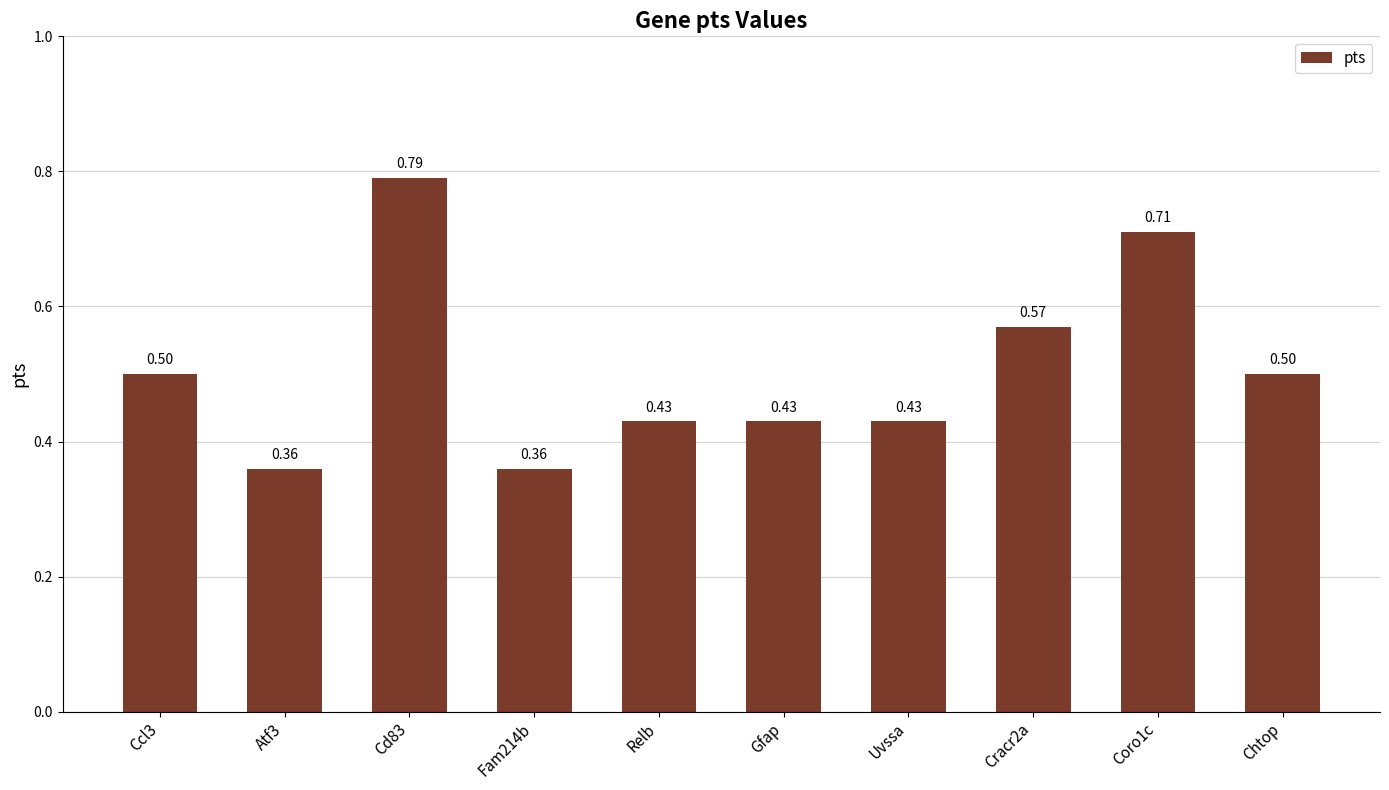

Which category has the highest value across all series?

Cd83